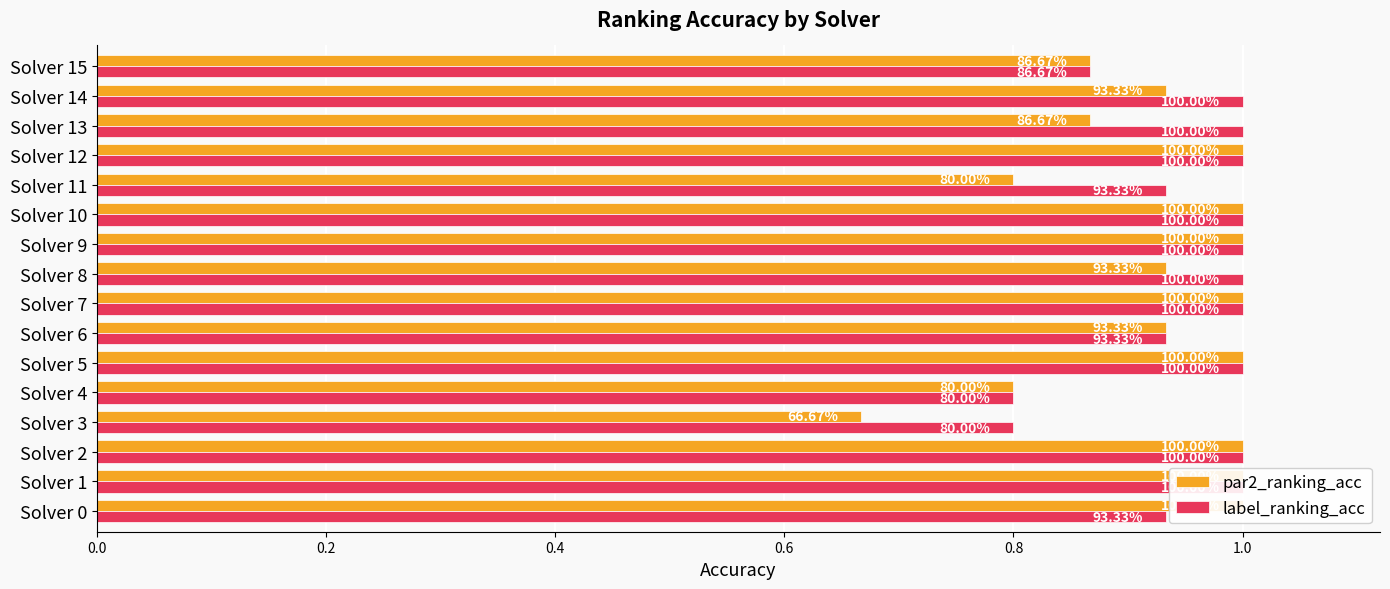

Which series has the largest total across all categories?

label_ranking_acc